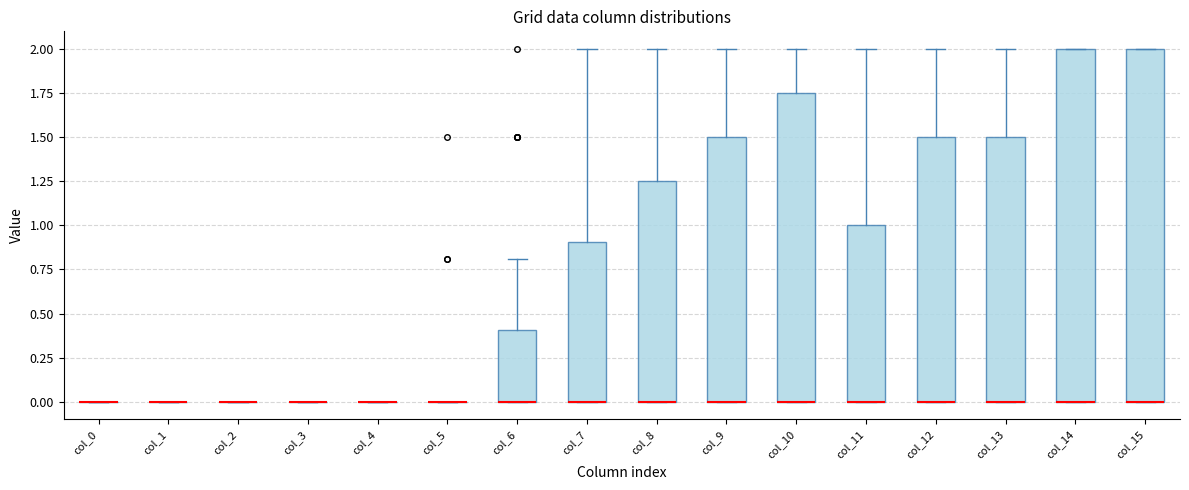

Reading left to right, transcribe this box plot: for each box, give where its median line is, the range the box spans, and where its two whiskers end, as read against the y-axis. The values are not printed on the chart, so give them approximately, as read against the axis.

col_0: box collapsed to a line at 0.00, whiskers 0.00 to 0.00
col_1: box collapsed to a line at 0.00, whiskers 0.00 to 0.00
col_2: box collapsed to a line at 0.00, whiskers 0.00 to 0.00
col_3: box collapsed to a line at 0.00, whiskers 0.00 to 0.00
col_4: box collapsed to a line at 0.00, whiskers 0.00 to 0.00
col_5: box collapsed to a line at 0.00, whiskers 0.00 to 0.00
col_6: median 0.00 (drawn on the box's lower edge), box 0.00 to 0.40, whiskers 0.00 to 0.80
col_7: median 0.00 (drawn on the box's lower edge), box 0.00 to 0.90, whiskers 0.00 to 2.00
col_8: median 0.00 (drawn on the box's lower edge), box 0.00 to 1.25, whiskers 0.00 to 2.00
col_9: median 0.00 (drawn on the box's lower edge), box 0.00 to 1.50, whiskers 0.00 to 2.00
col_10: median 0.00 (drawn on the box's lower edge), box 0.00 to 1.75, whiskers 0.00 to 2.00
col_11: median 0.00 (drawn on the box's lower edge), box 0.00 to 1.00, whiskers 0.00 to 2.00
col_12: median 0.00 (drawn on the box's lower edge), box 0.00 to 1.50, whiskers 0.00 to 2.00
col_13: median 0.00 (drawn on the box's lower edge), box 0.00 to 1.50, whiskers 0.00 to 2.00
col_14: median 0.00 (drawn on the box's lower edge), box 0.00 to 2.00, whiskers 0.00 to 2.00
col_15: median 0.00 (drawn on the box's lower edge), box 0.00 to 2.00, whiskers 0.00 to 2.00